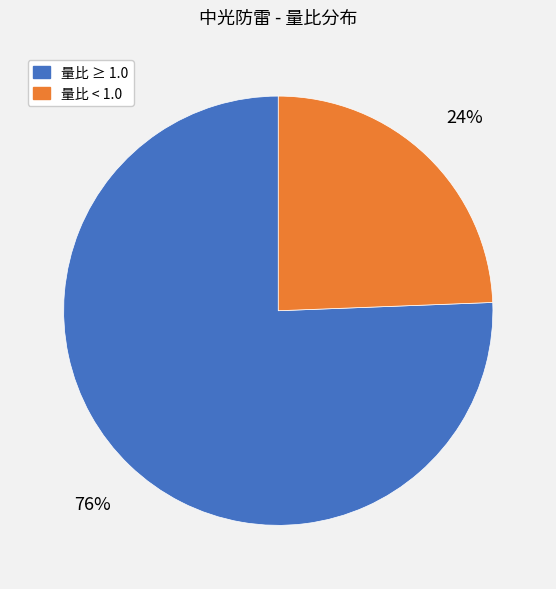

Does any single category account for the majority?

Yes